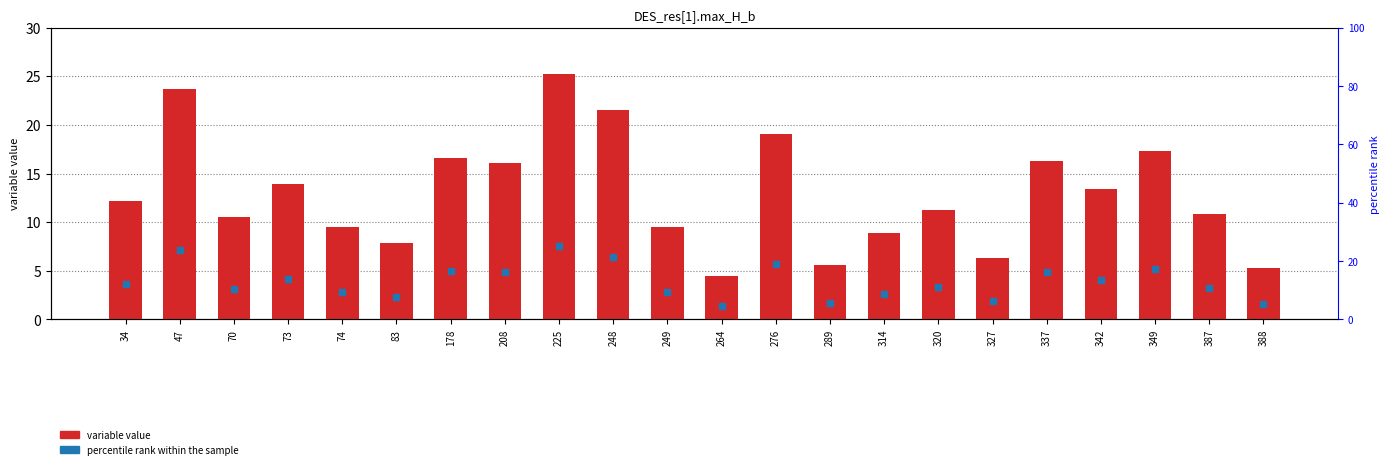

What is the total value across all series at 47?

30.9